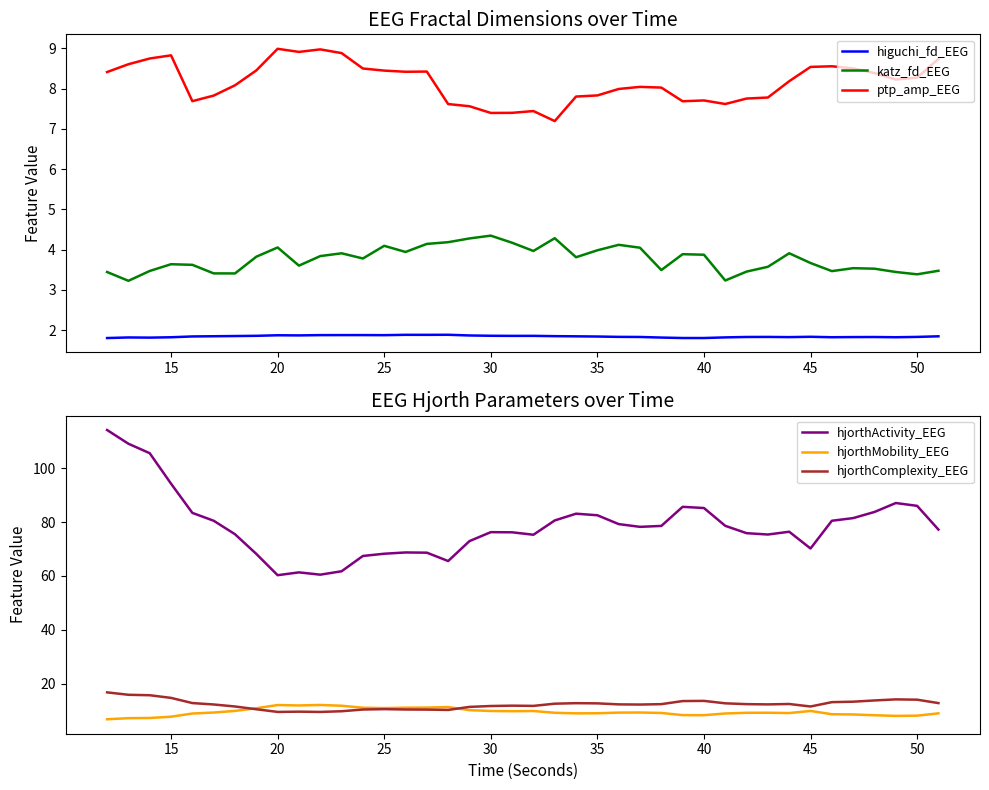

True or false: katz_fd_EEG and ptp_amp_EEG intersect in this chart.

False